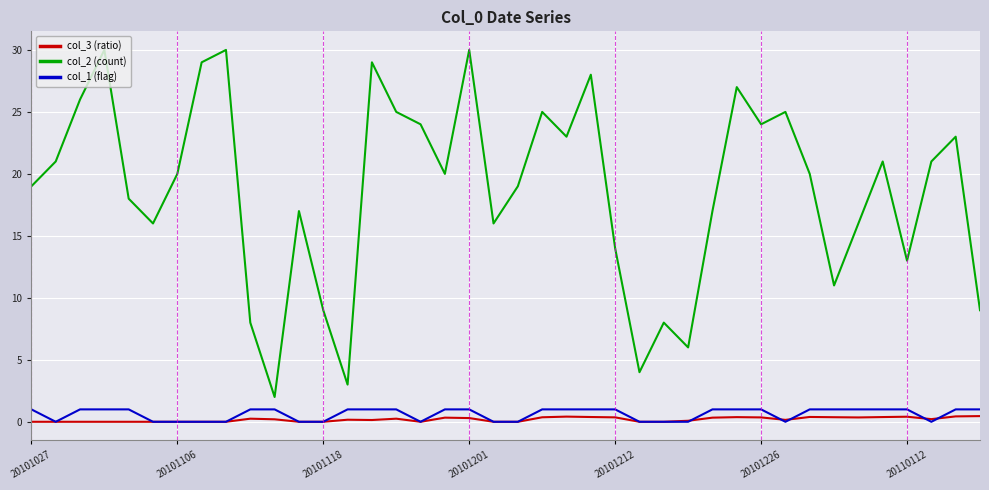

True or false: col_3 (ratio) and col_2 (count) cross at least once.

False